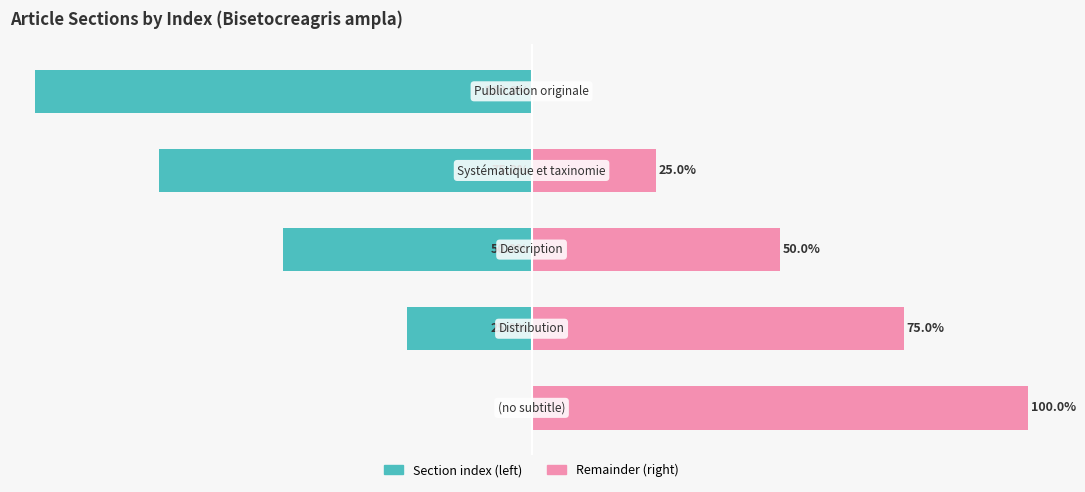

Does the chart contain stacked bars?

No